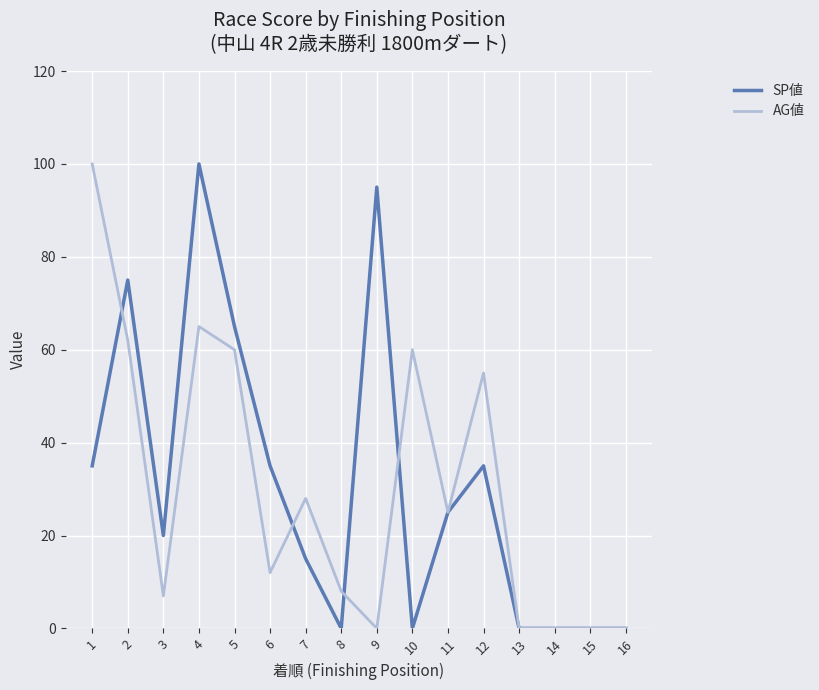

At 8, list the series in order from smallest to largest.

SP値, AG値